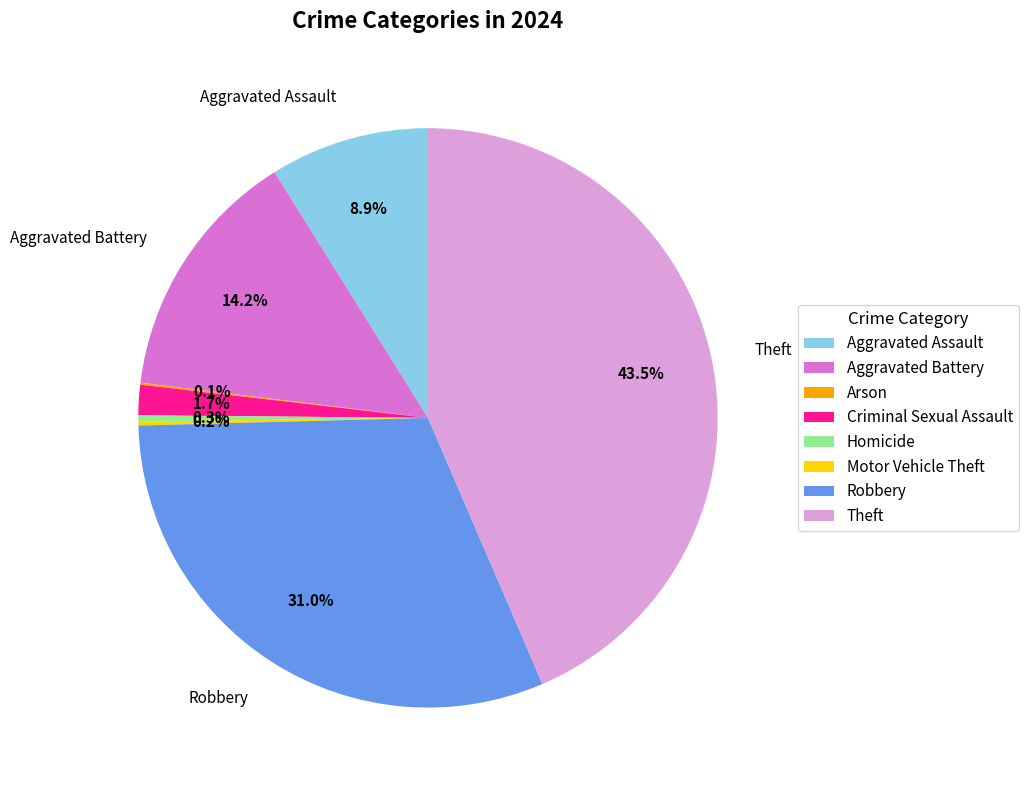

Which category has the biggest portion of the pie?

Theft